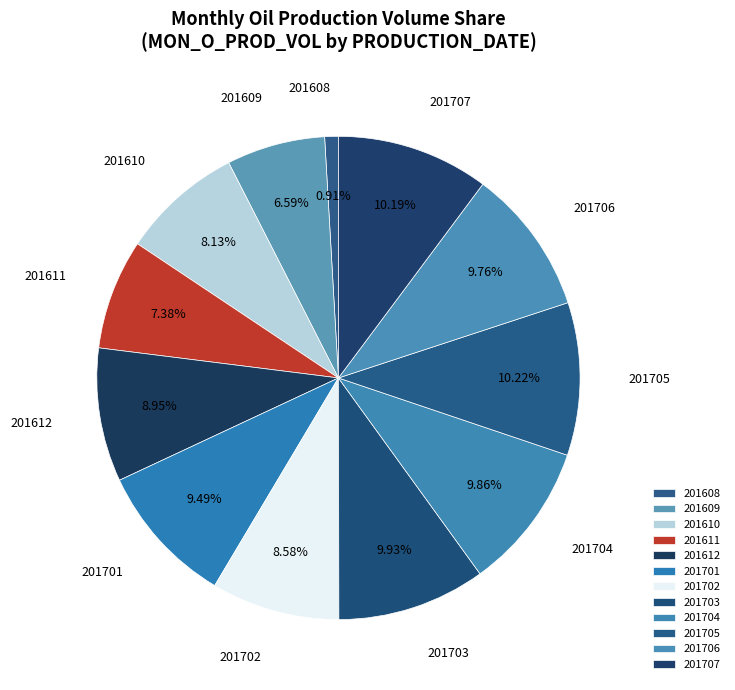

True or false: 201704 accounts for 10% of the total.

True